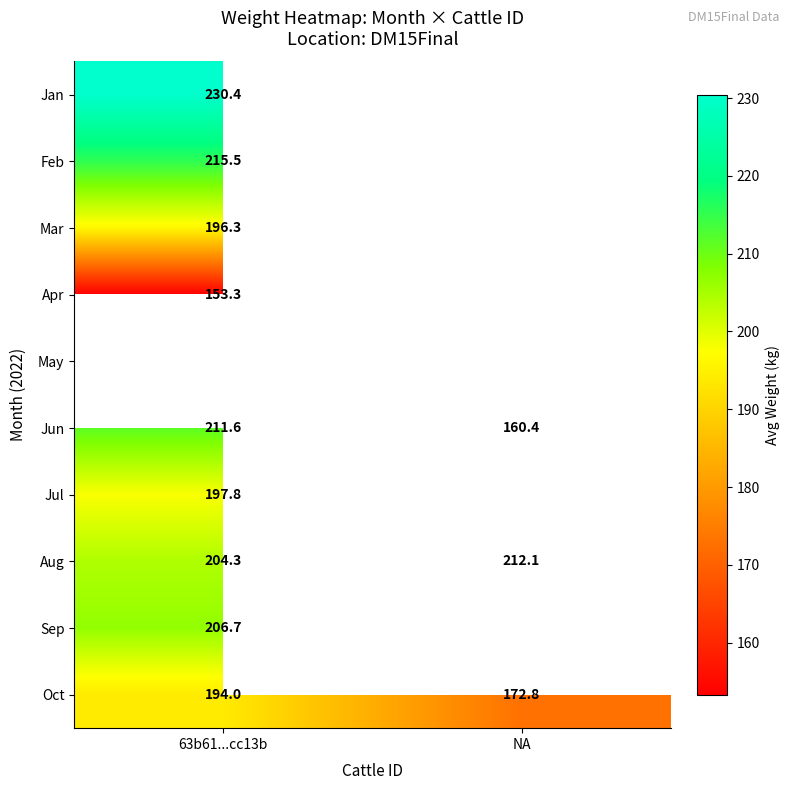

Is the value of Mar at 63b61...cc13b greater than the value of Jul at 63b61...cc13b?

No